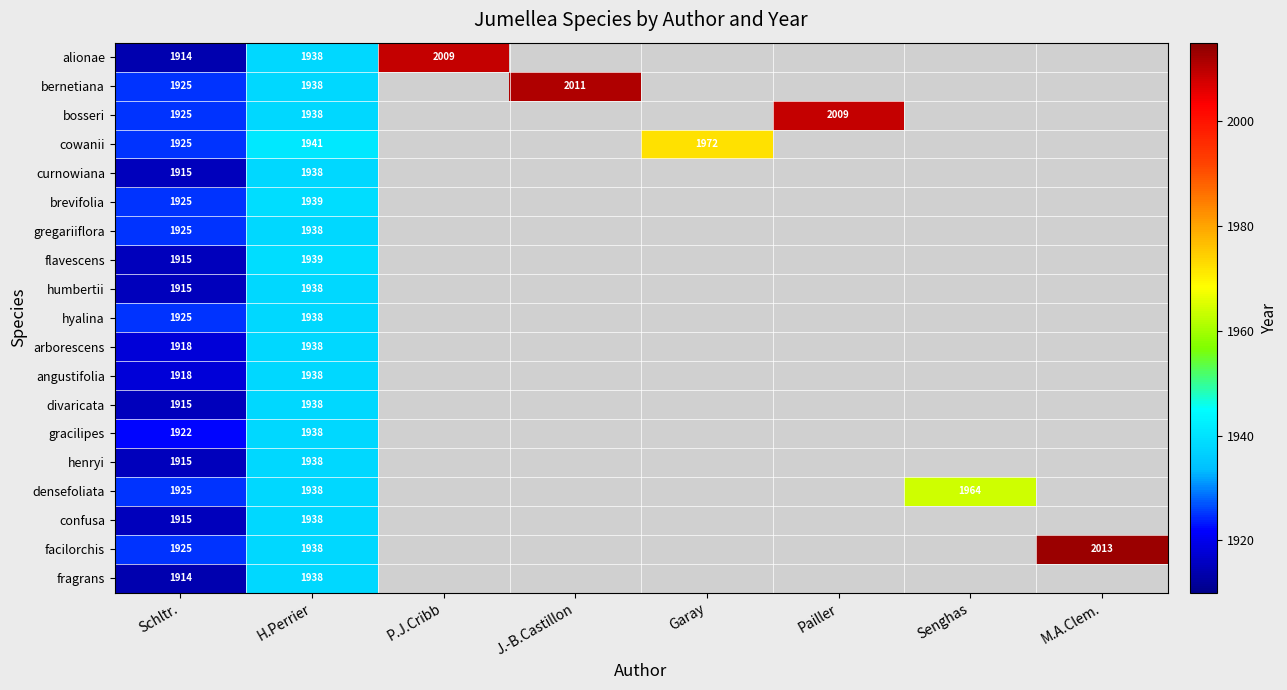

Is it true that bernetiana equals 3228 at Schltr.?

False